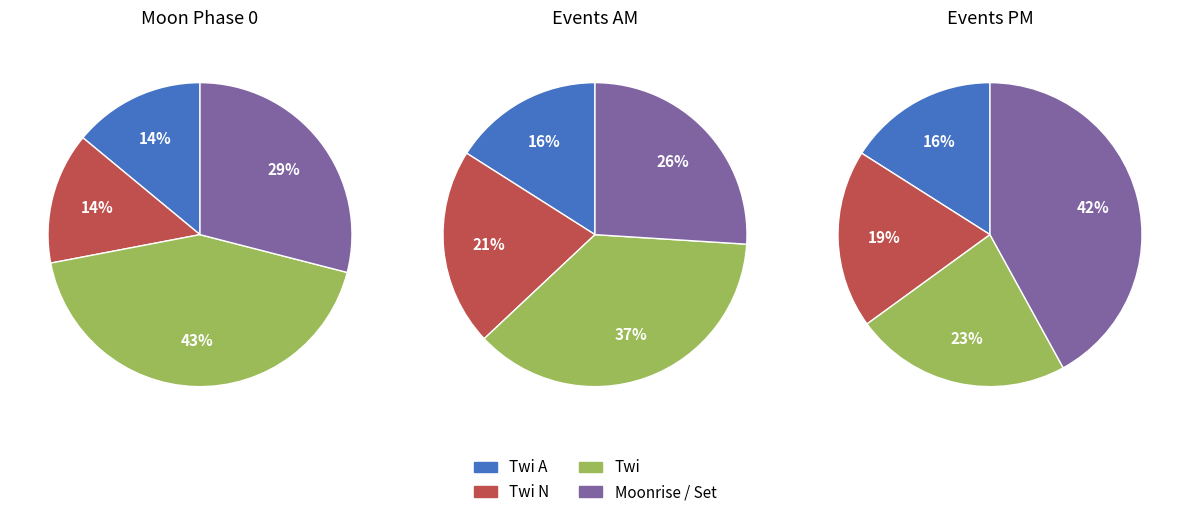

Is it true that Twi is 13% of the pie?

False